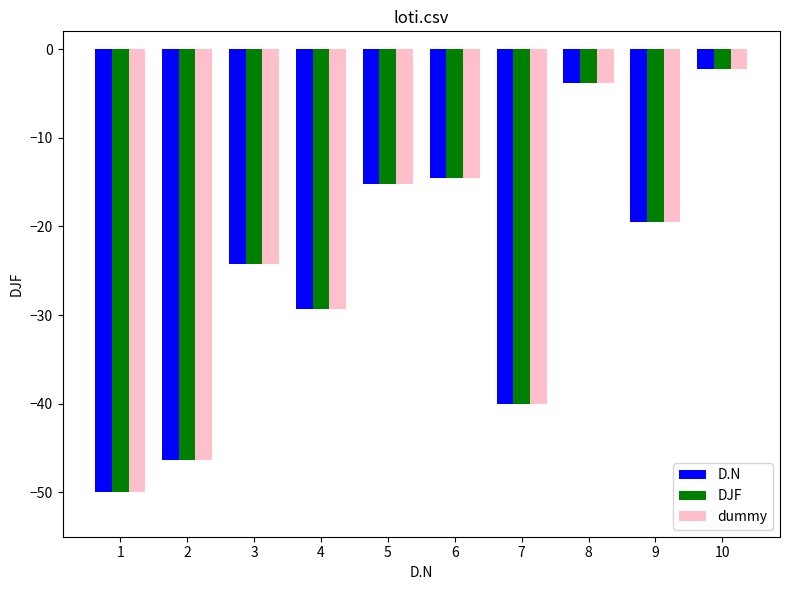

Does the chart contain stacked bars?

No